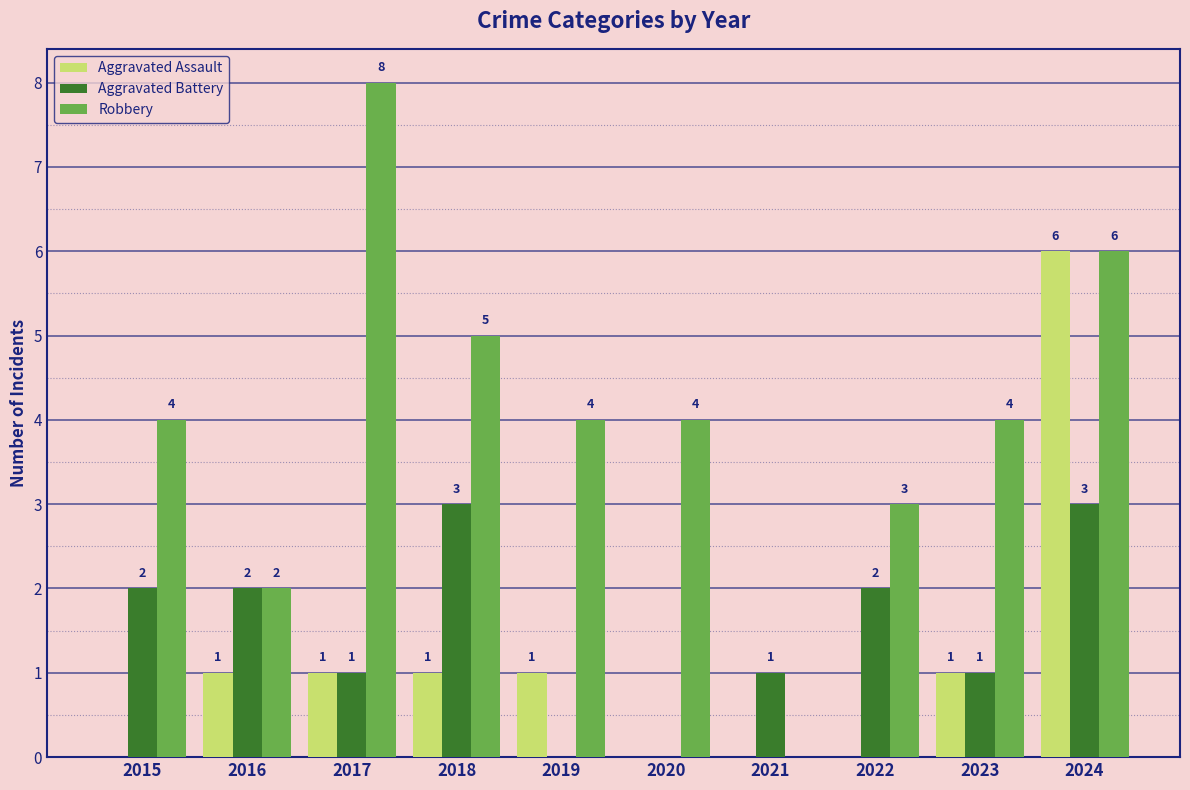

What value does the Robbery series have at 2015?

4